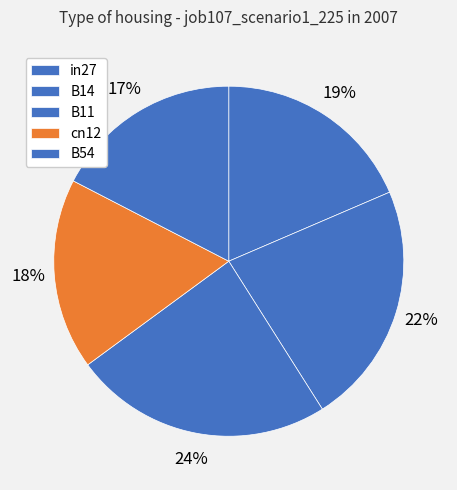

To the nearest percent, what is the average slice percentage?

20%